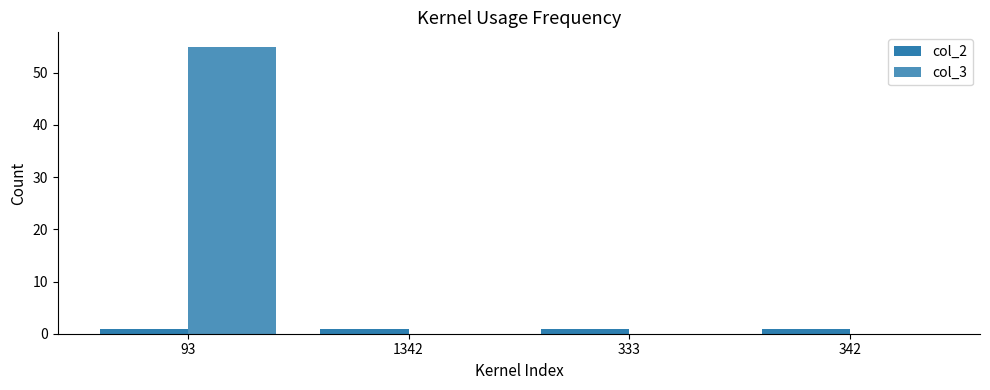

What is the difference between the highest and lowest values at 1342?

1